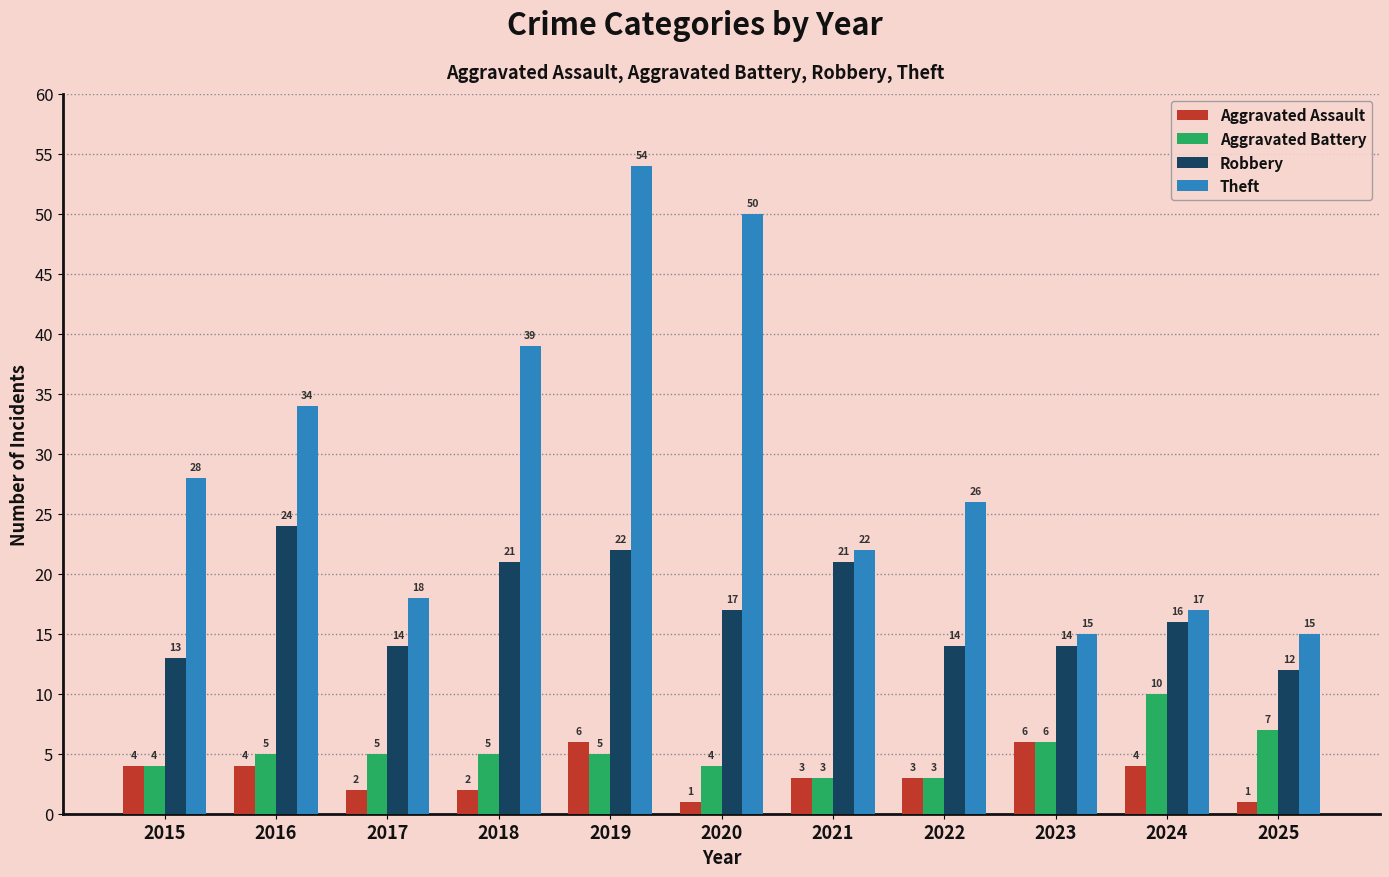

At which category does the chart reach its peak across all series?

2019